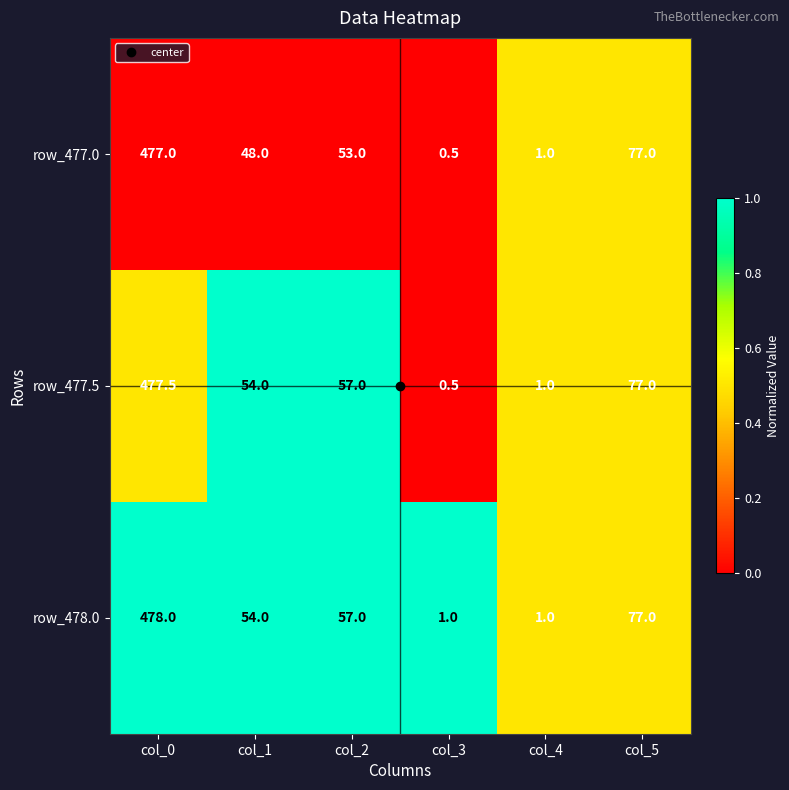

What is the total value across all series at col_4?

3.0